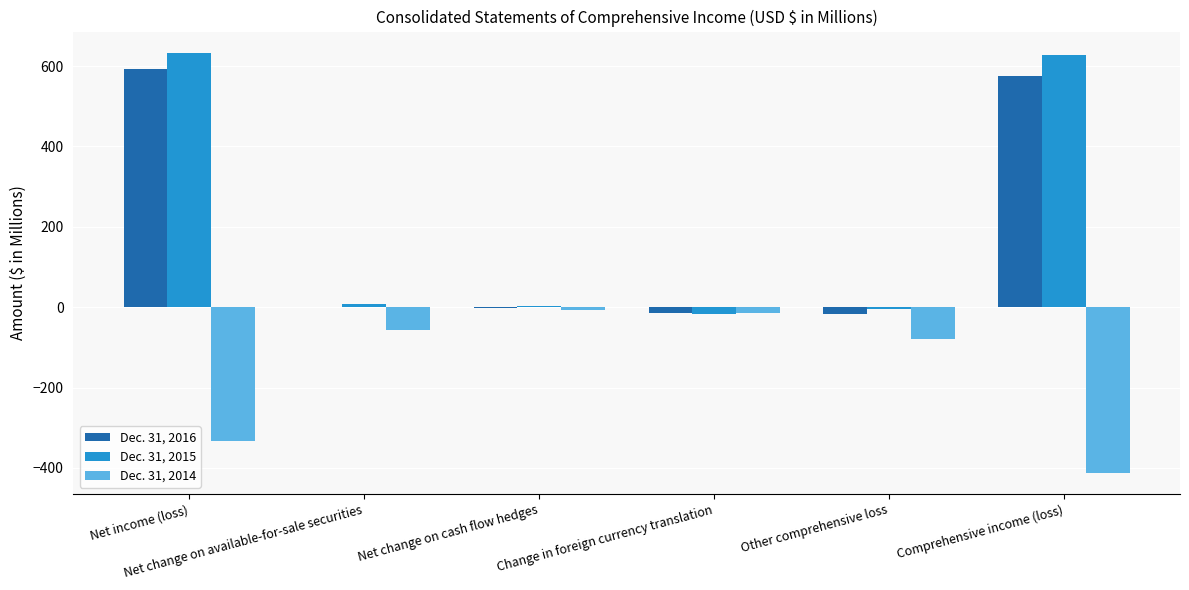

How many categories are shown in the chart?

6